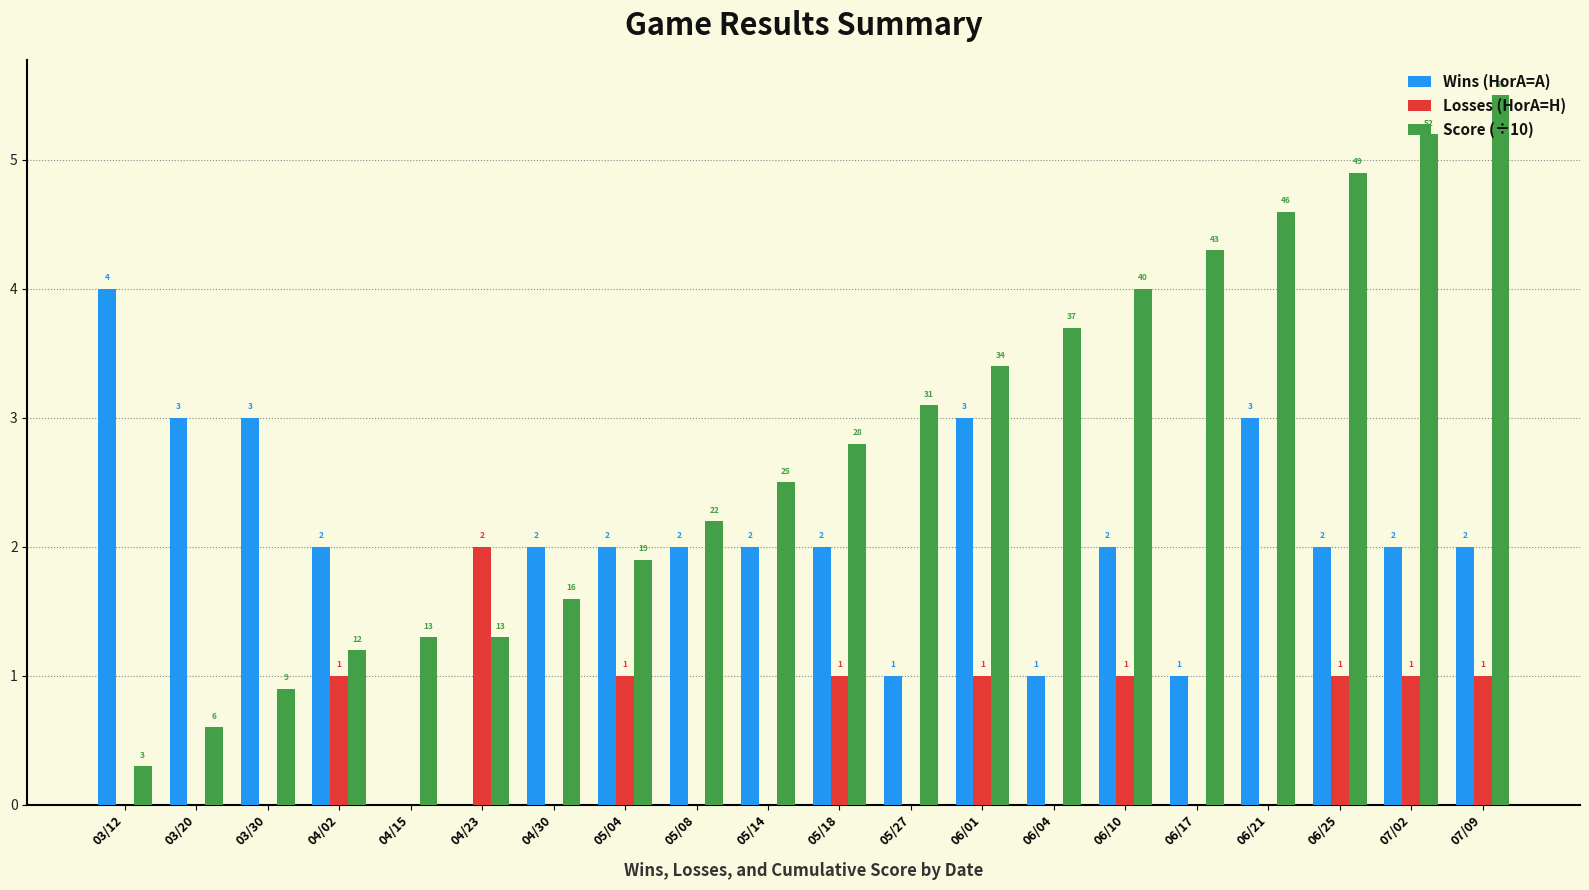

What is the sum of all Losses (HorA=H) values?

10.0